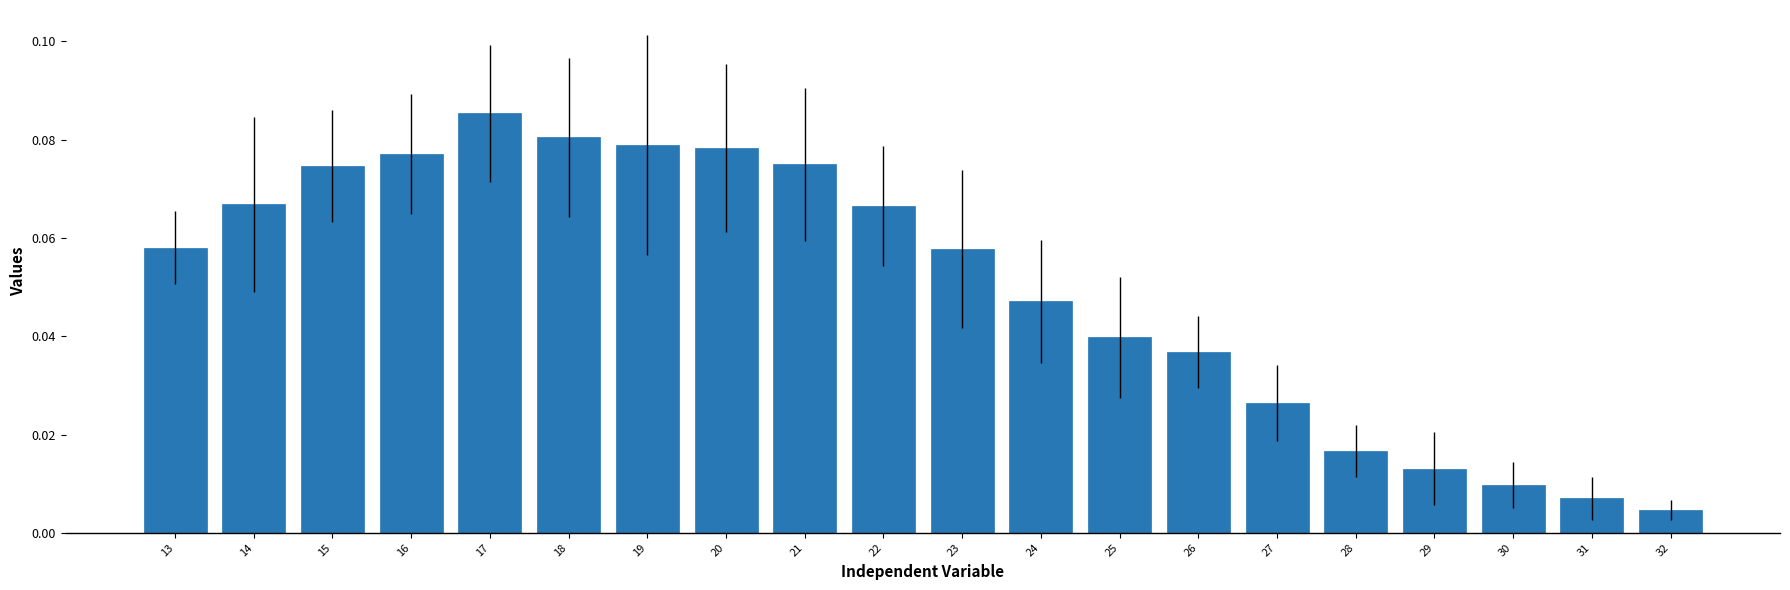

How many distinct data groups are displayed?

1